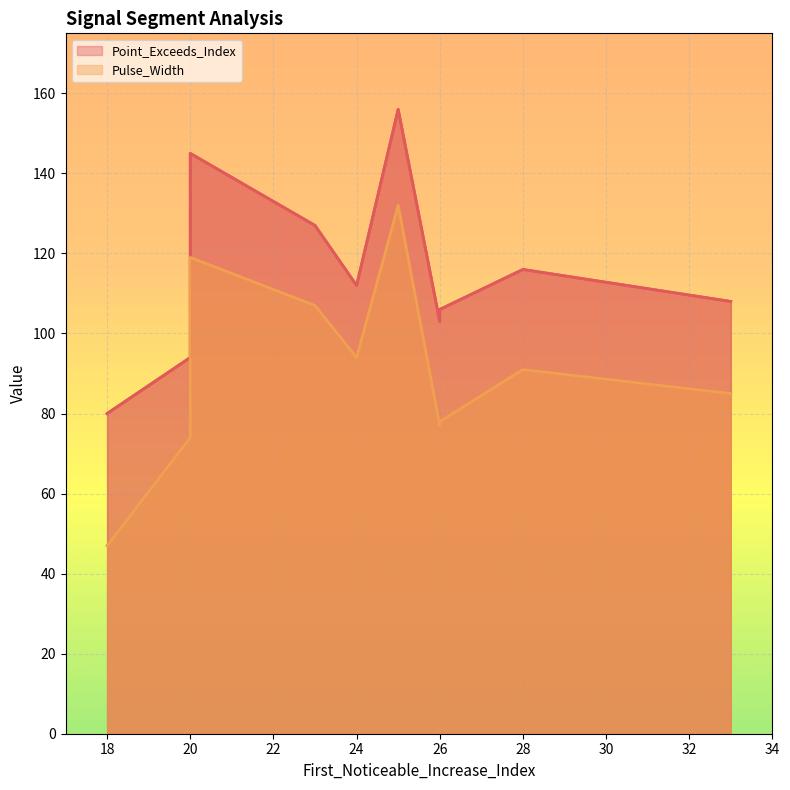

Which category has the lowest value in the Point_Exceeds_Index series?

18